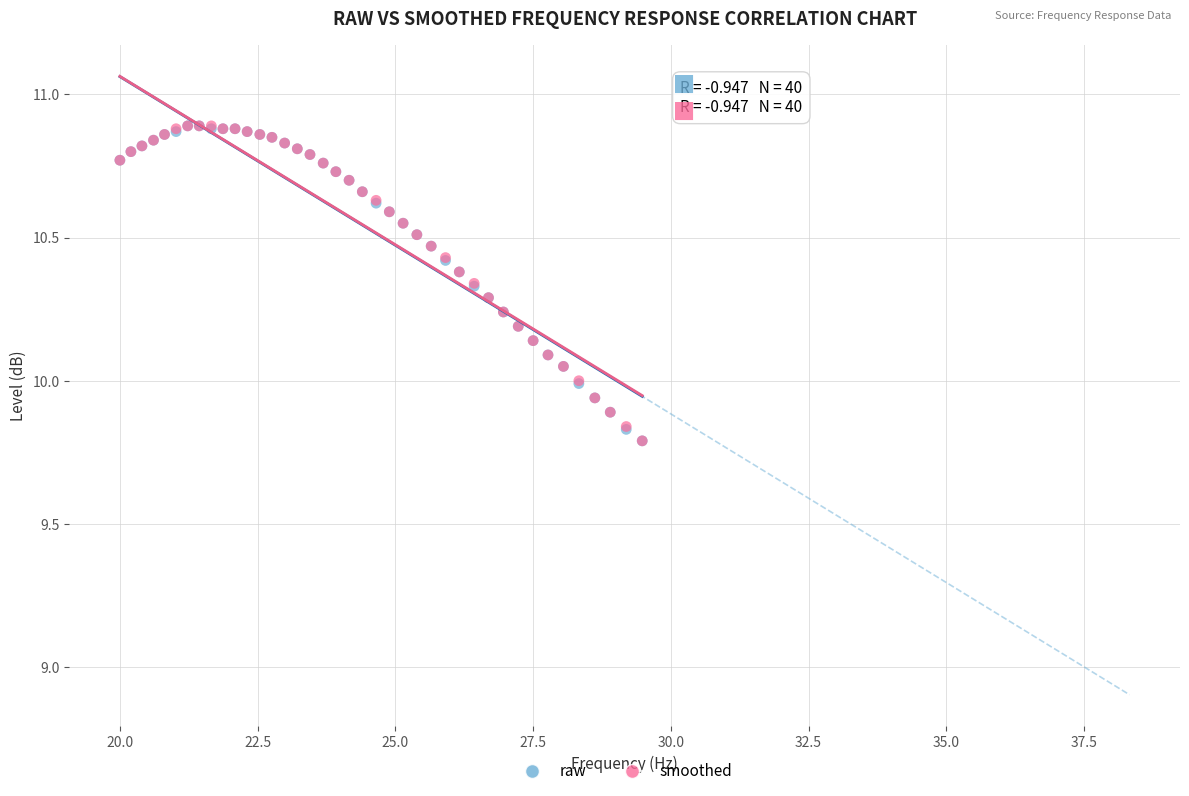

What are all the series names shown in the legend?

raw, smoothed